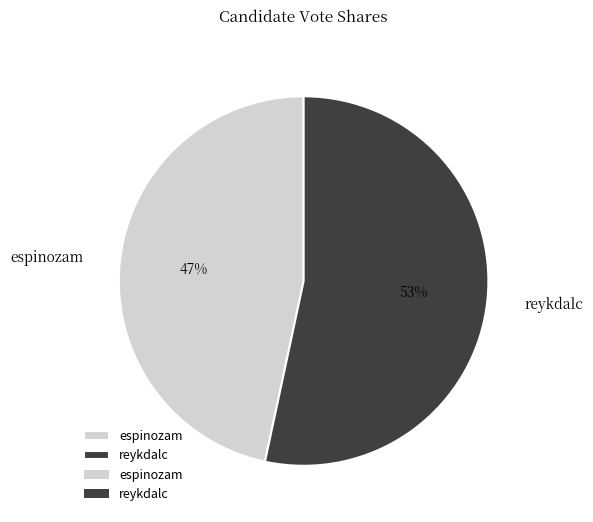

Which category has the biggest portion of the pie?

reykdalc